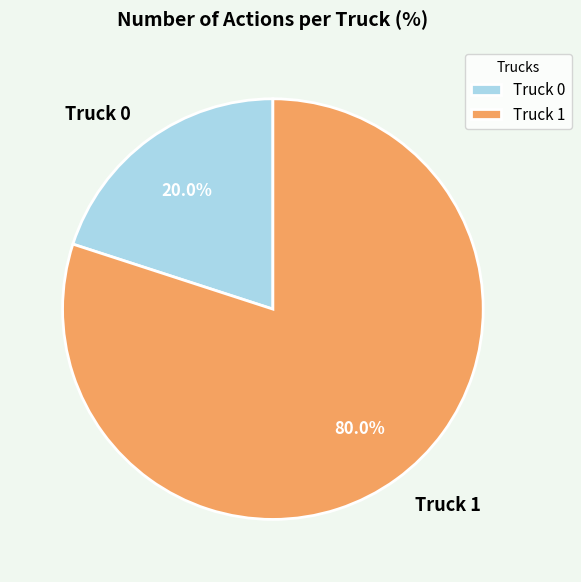

Count the number of slices in the pie.

2